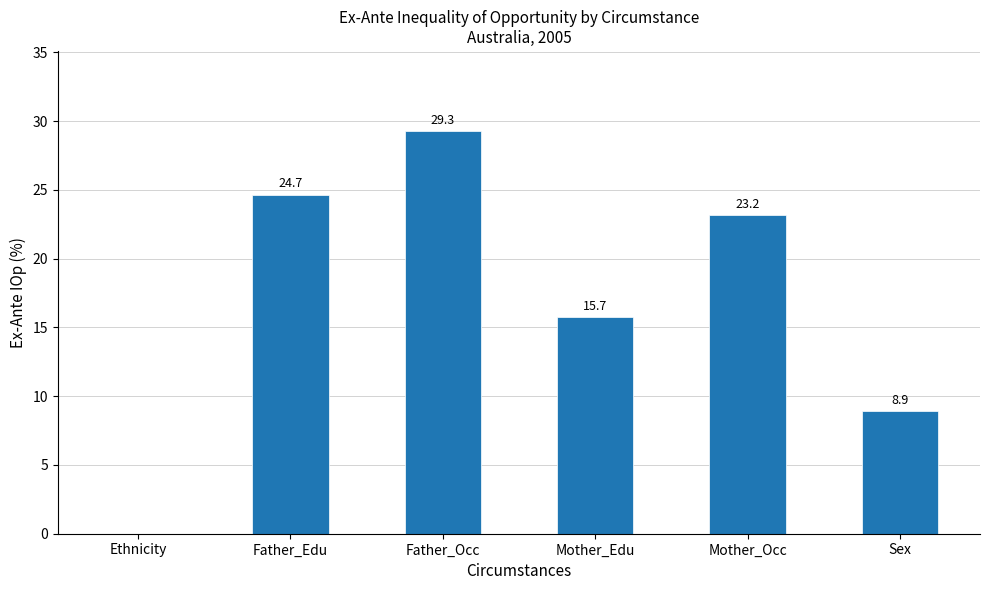

Where does the data first go above 23?

Father_Edu